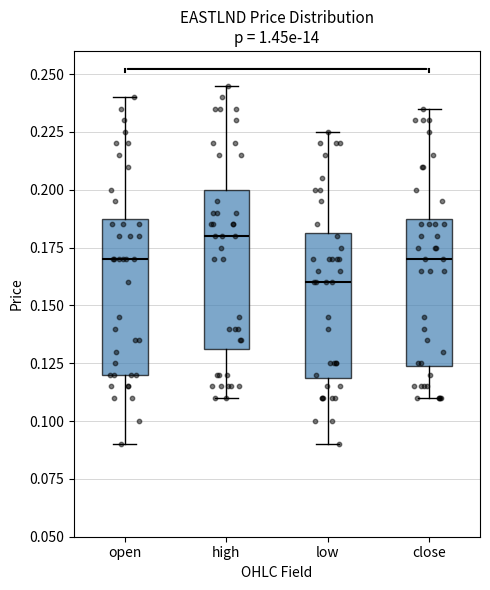

Reading left to right, read every box against the y-axis: the position of its median line, the range the box covers, and the ends of its whiskers. The values are not printed on the chart, so give them approximately, as read against the axis.

open: median 0.170, box 0.120 to 0.190, whiskers 0.090 to 0.240
high: median 0.180, box 0.130 to 0.200, whiskers 0.110 to 0.245
low: median 0.160, box 0.120 to 0.180, whiskers 0.090 to 0.225
close: median 0.170, box 0.125 to 0.190, whiskers 0.110 to 0.235